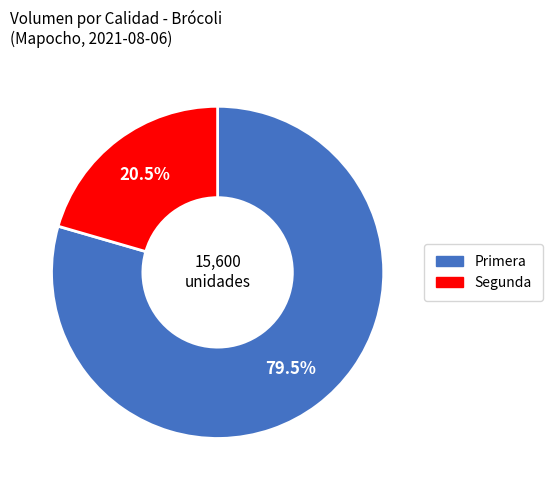

Rank the categories by value from lowest to highest.

Segunda, Primera